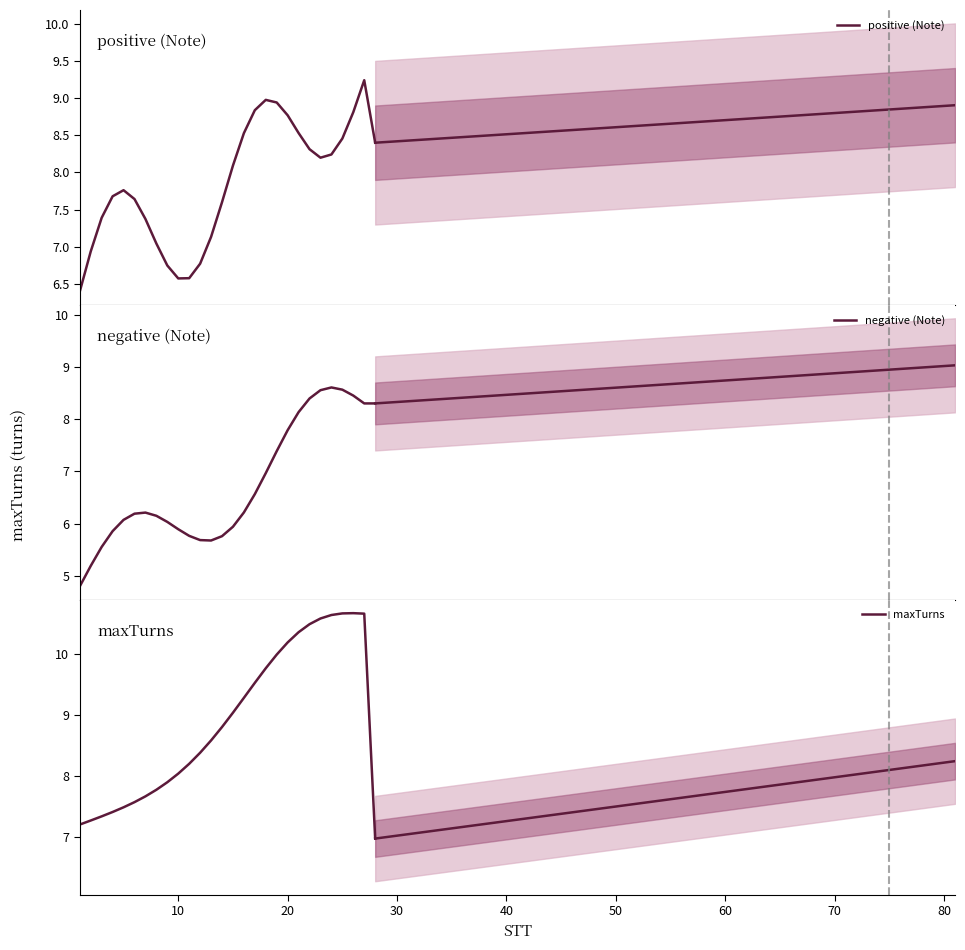

Which series ends up on top after the final intersection of negative (Note) and maxTurns?

negative (Note)